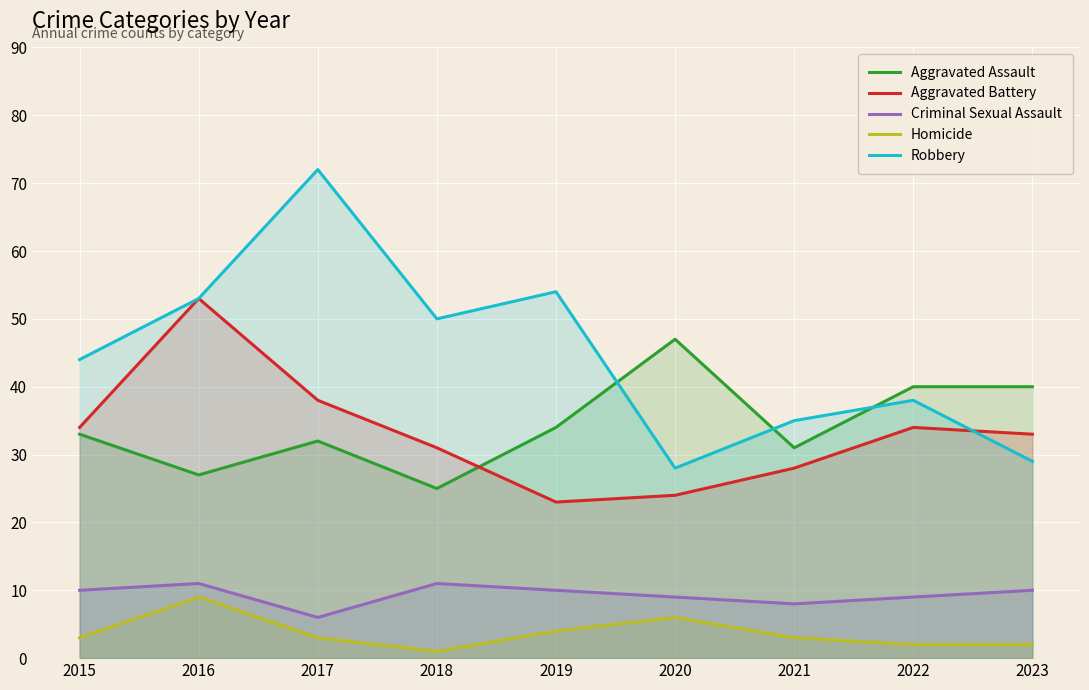

At which category is the sum across all series the highest?

2016